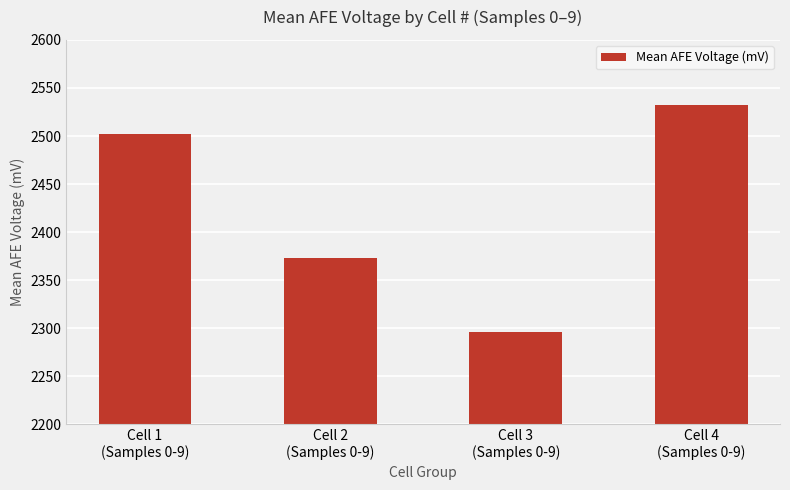

Reading left to right, transcribe all the data shown in this chart.

Cell 1
(Samples 0-9)=2501.7	Cell 2
(Samples 0-9)=2373.4	Cell 3
(Samples 0-9)=2296.3	Cell 4
(Samples 0-9)=2532.0